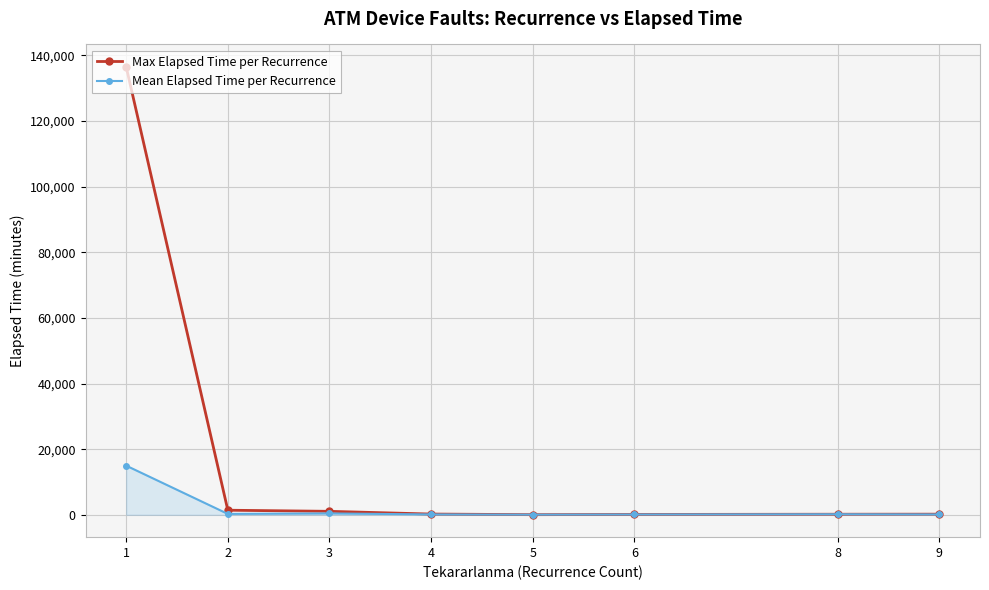

Does the chart display data point markers on the line(s)?

Yes